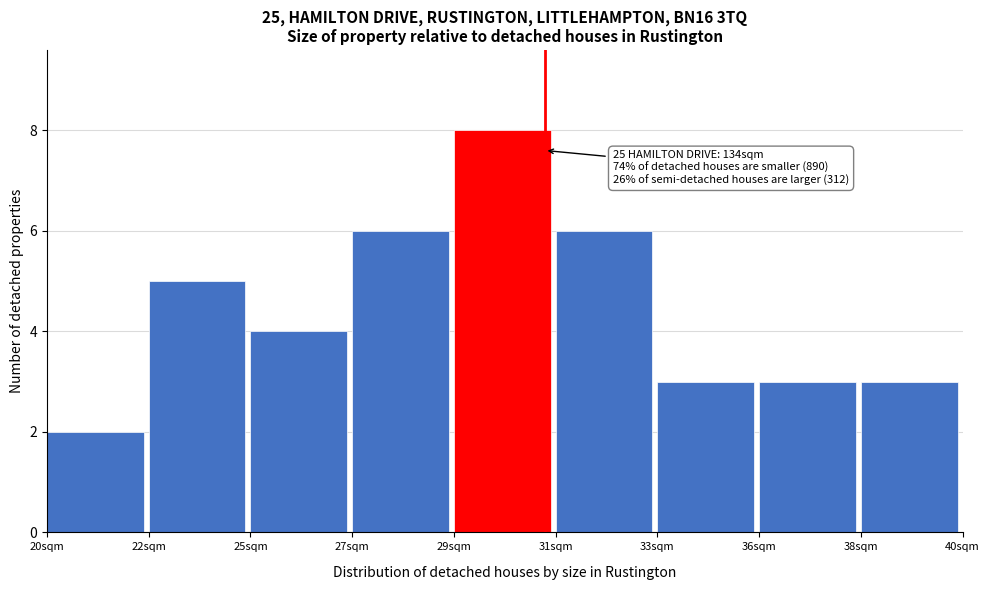

Reading right to left, extract all data points from this chart.

3	3	3	6	8	6	4	5	2